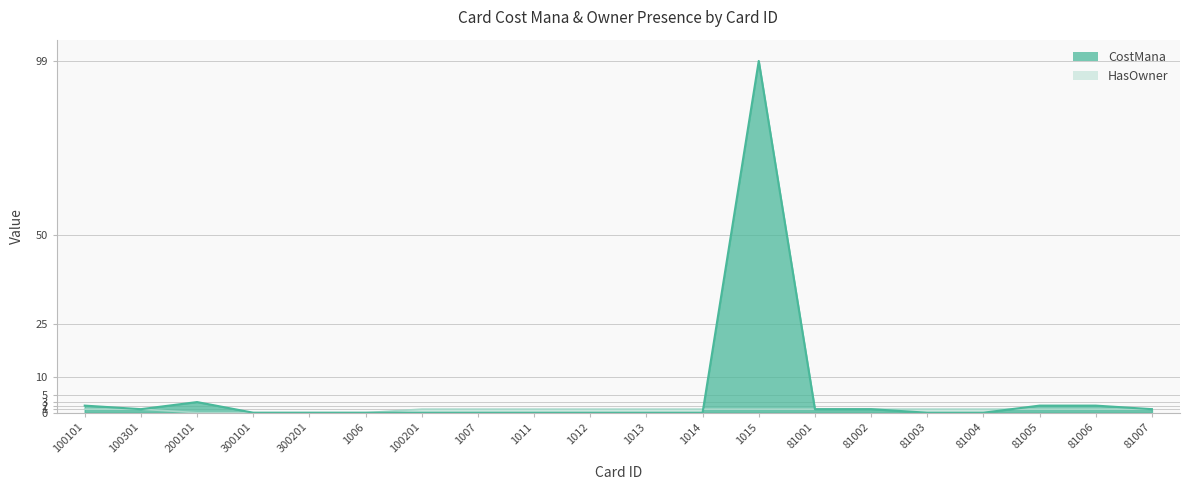

What is the maximum value for CostMana?

99